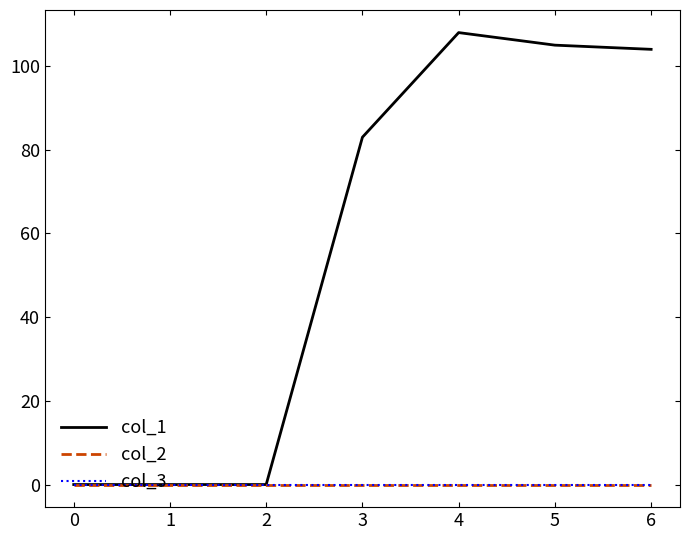

Reading right to left, list all the values displayed in this chart.

col_1: 104	105	108	83	0	0	0
col_2: 0	0	0	0	0	0	0
col_3: 0	0	0	0	0	0	0